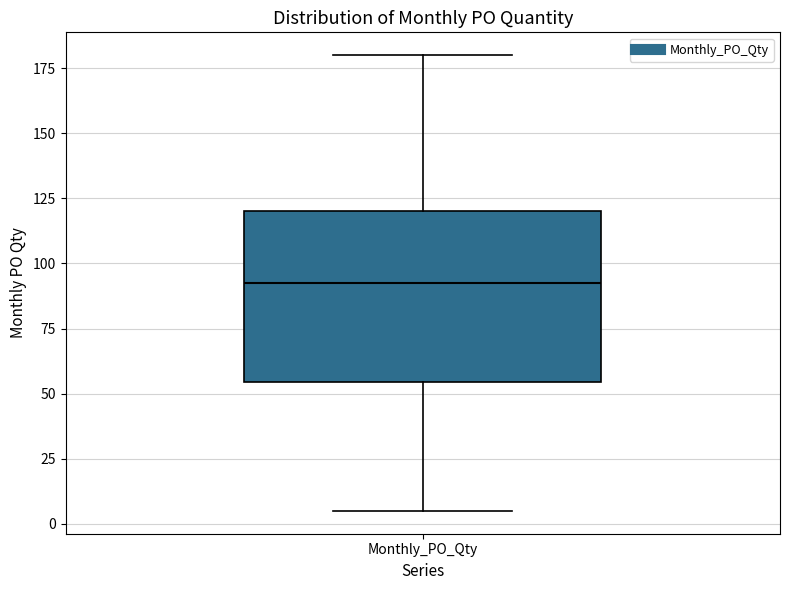

Read this box plot against the y-axis: the position of the median line, the range covered by the box, and the ends of both whiskers. The values are not printed on the chart, so give them approximately, as read against the axis.

median 95, box 55 to 120, whiskers 5 to 180